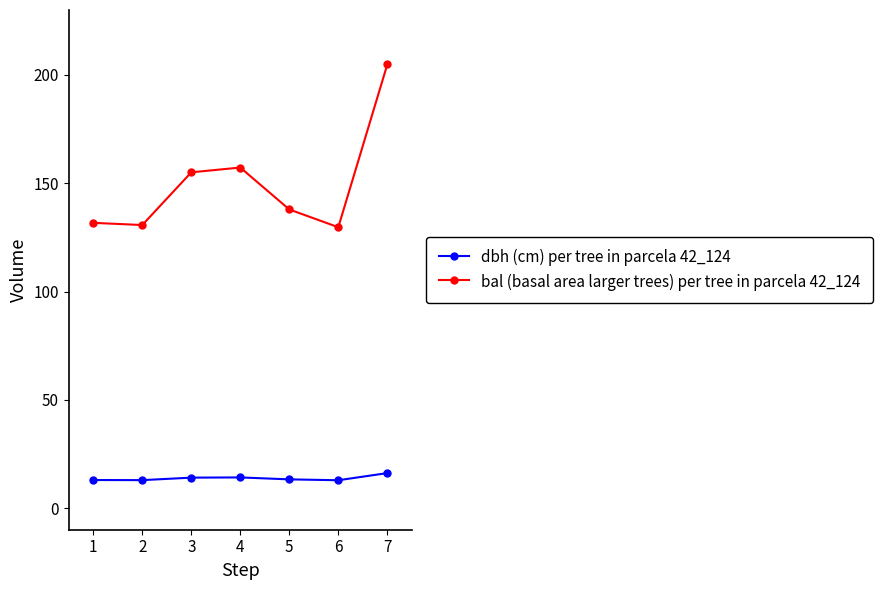

The dbh (cm) per tree in parcela 42_124 series shows 13.2 at 5. True or false?

True